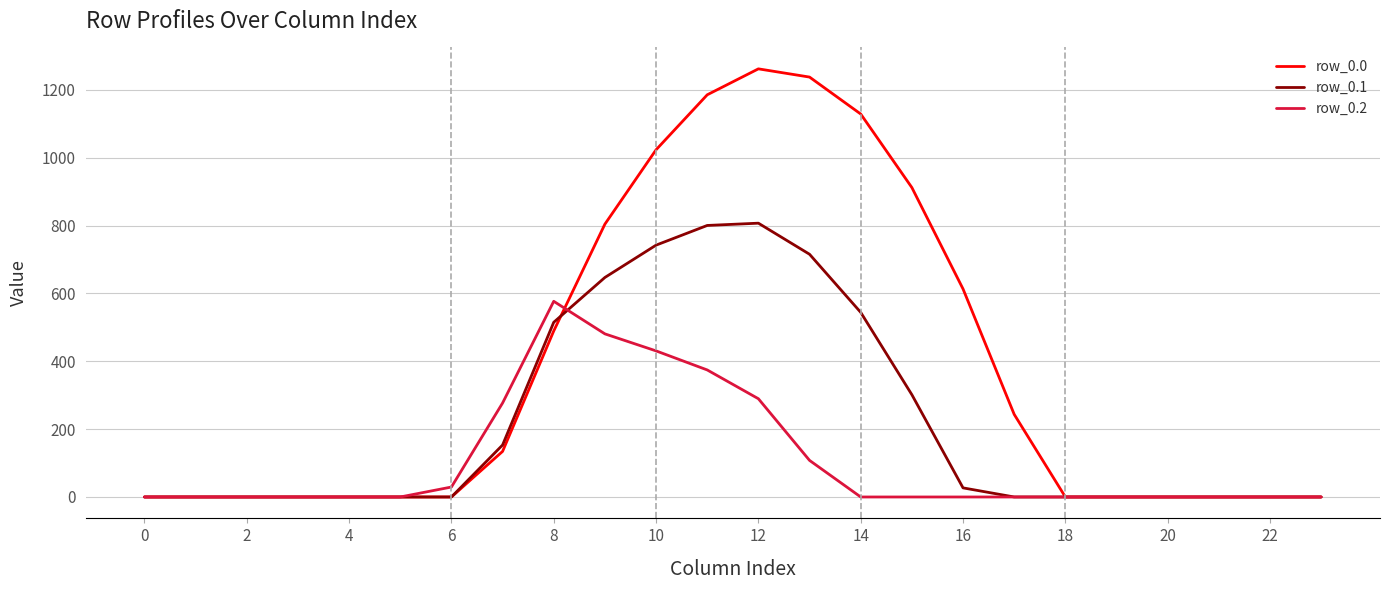

Which series has the widest spread of values?

row_0.0